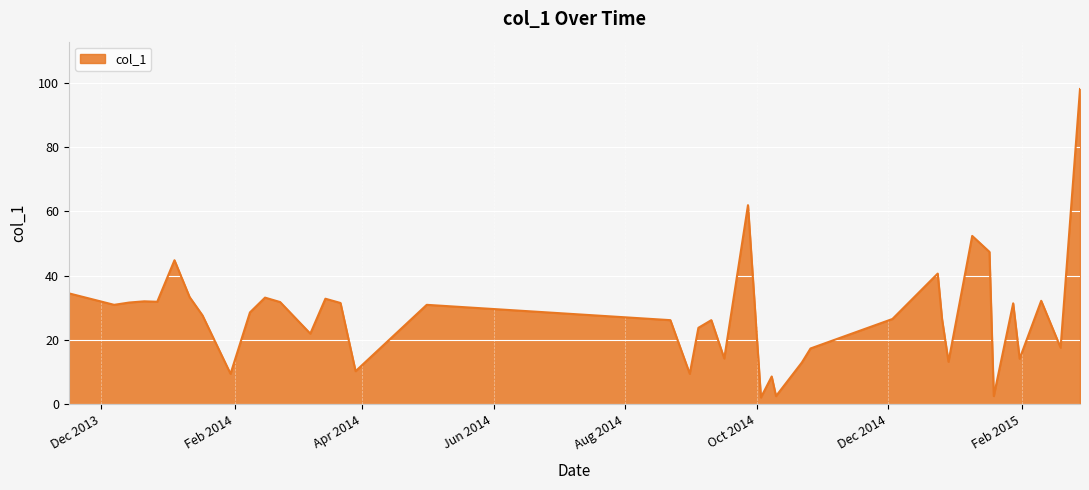

What is the sum of all values?

1106.3